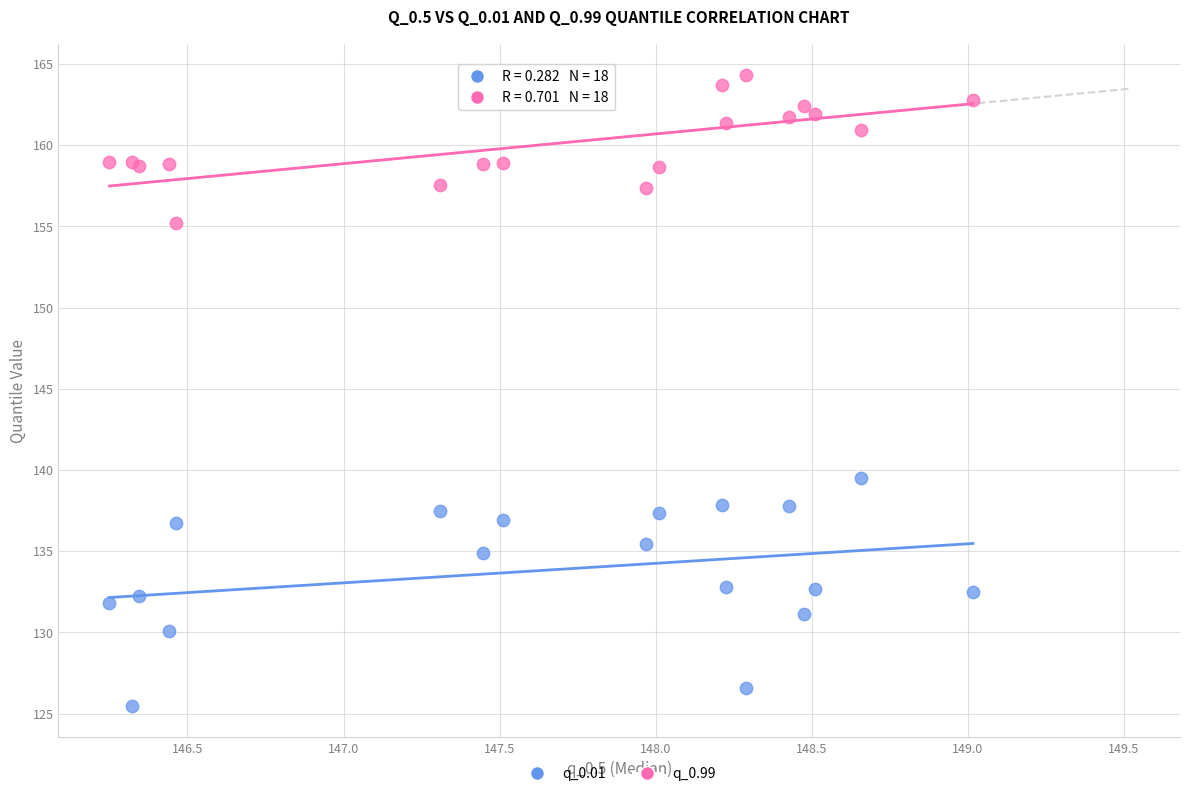

Which series has the largest Y range (max minus min)?

q_0.01